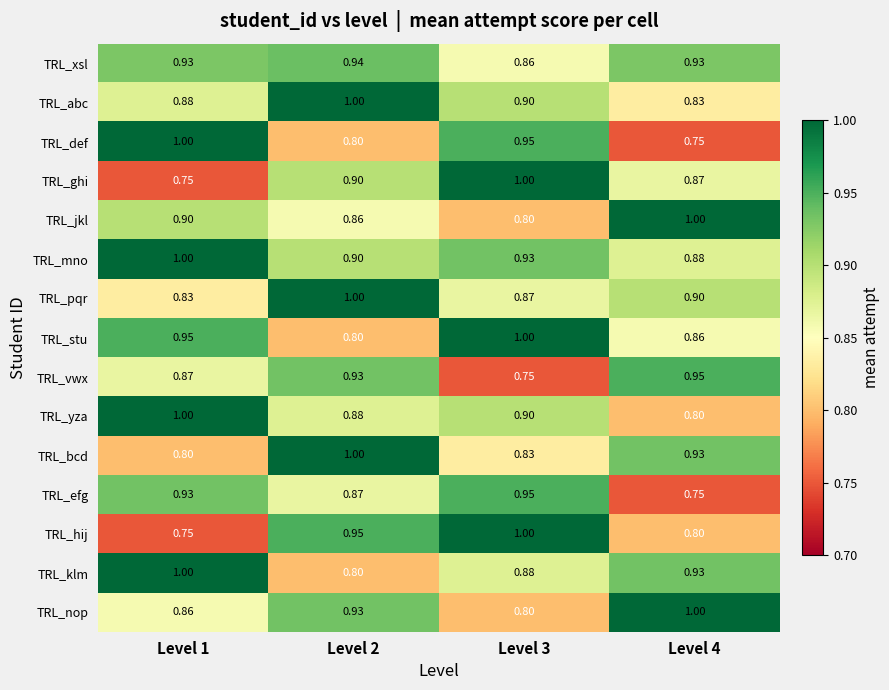

Which series changed the most between Level 2 and Level 3?

TRL_stu